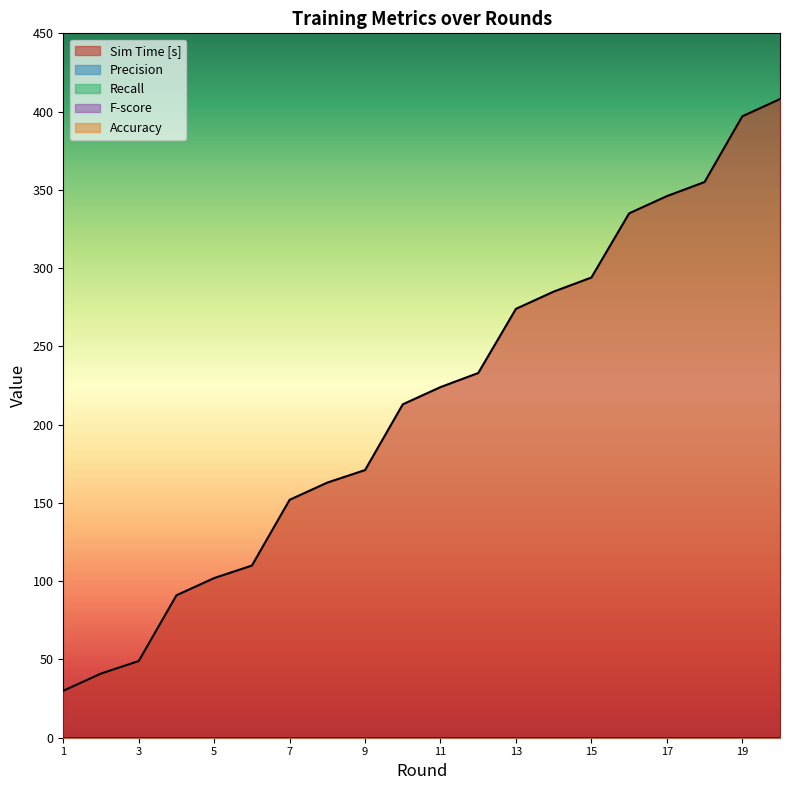

The Sim Time [s] series shows 397 at 19. True or false?

True